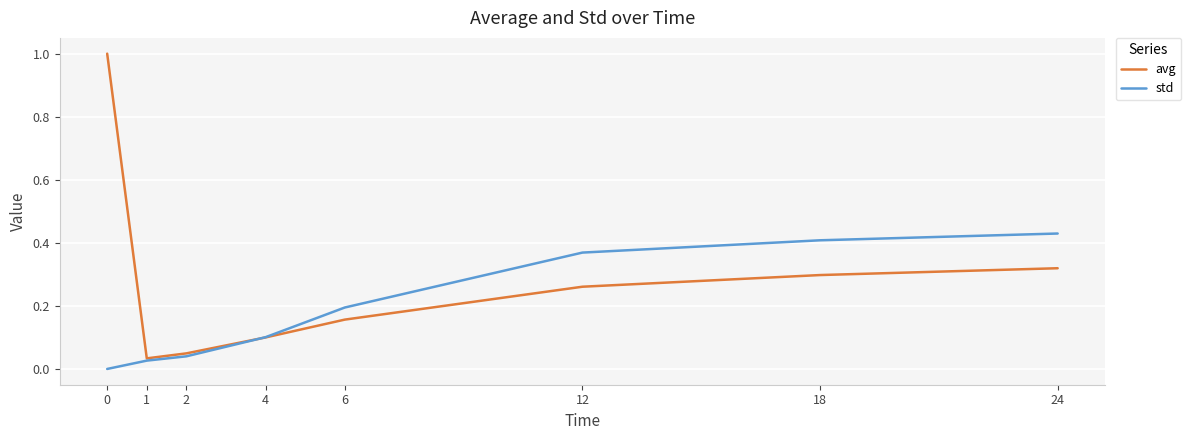

Which series changed the most between 0 and 6?

avg